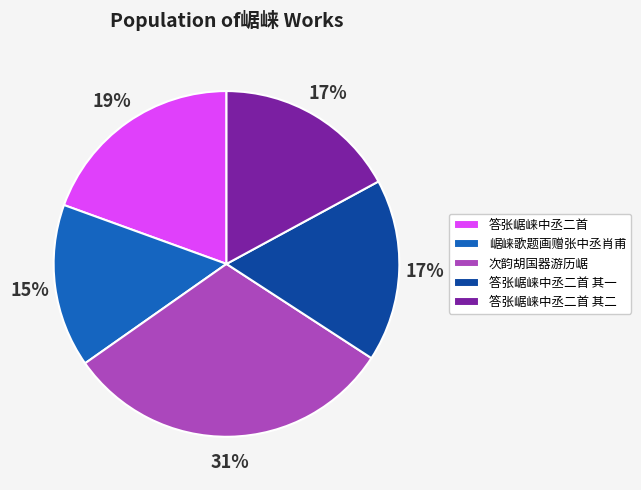

To the nearest percent, what is the combined percentage of 崌崃歌题画赠张中丞肖甫 and 答张崌崃中丞二首 其一?

32%